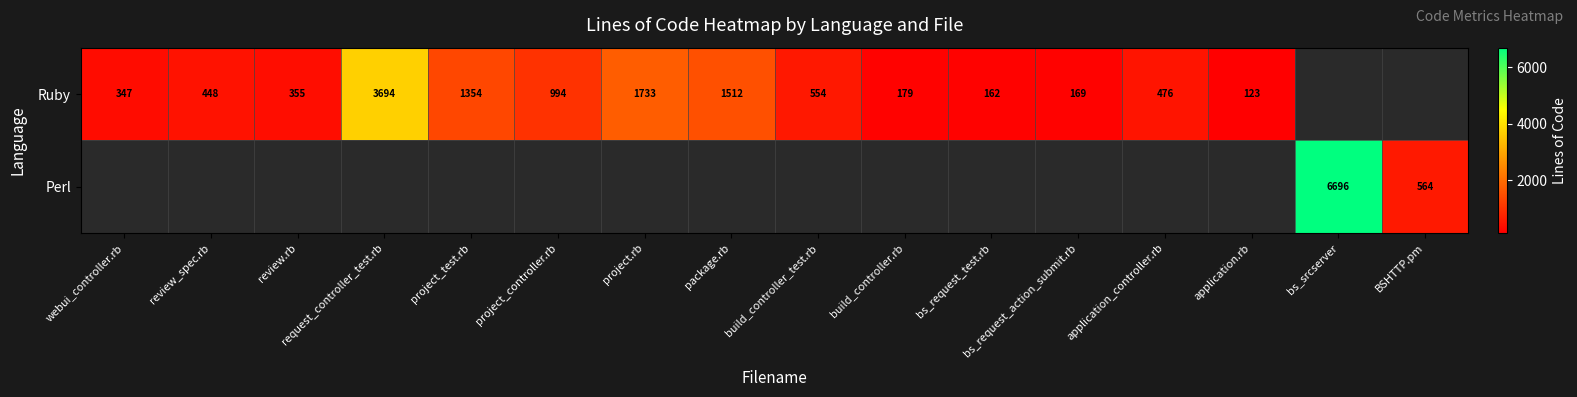

The Ruby series shows 994 at project_controller.rb. True or false?

True